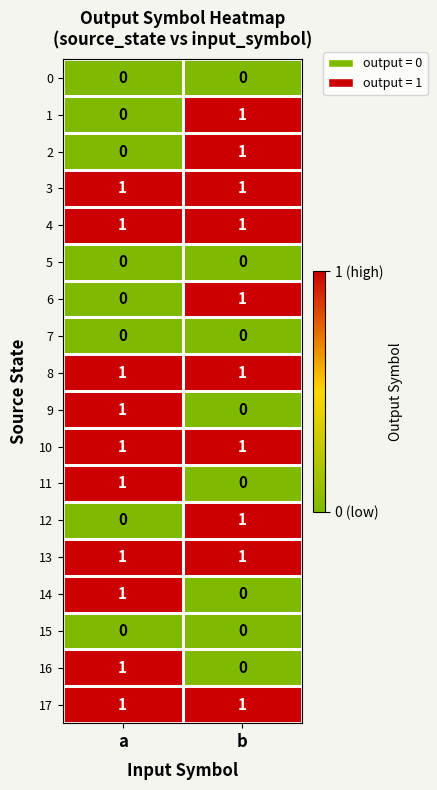

List the labels in order of 2 value, largest first.

b, a